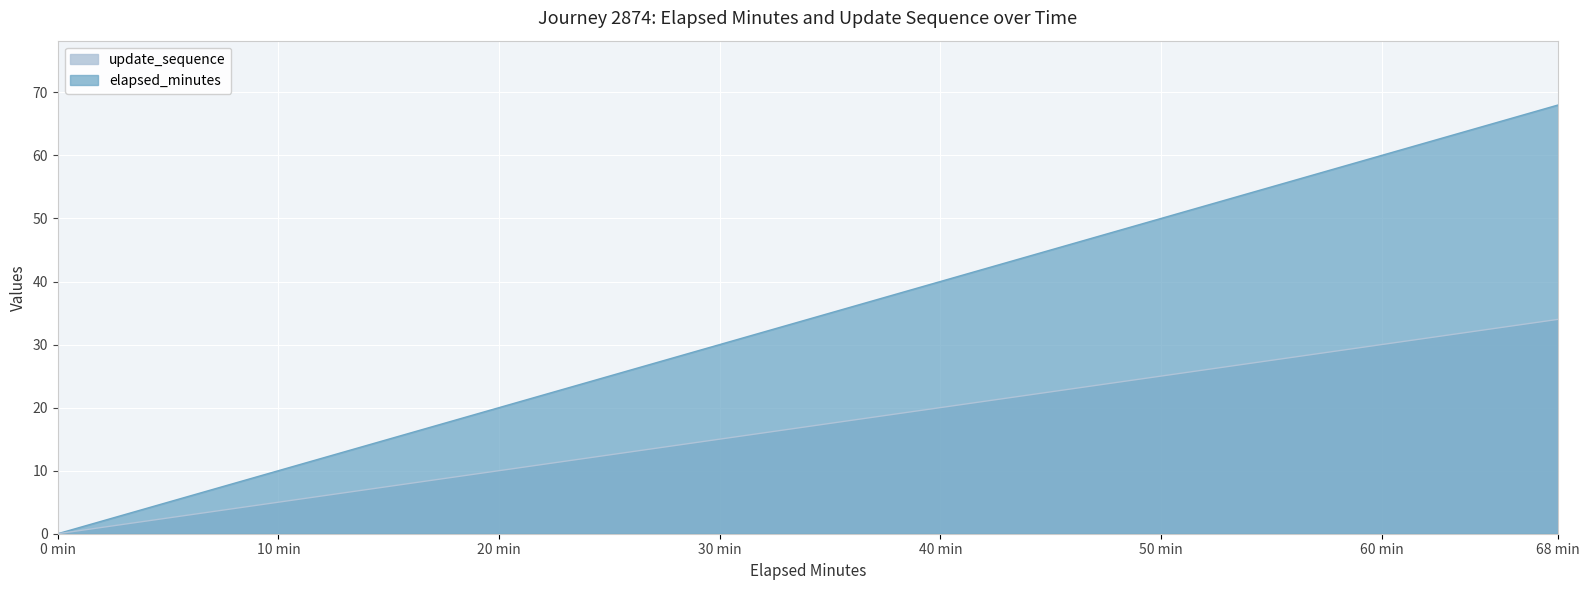

Count the number of categories in the chart.

35